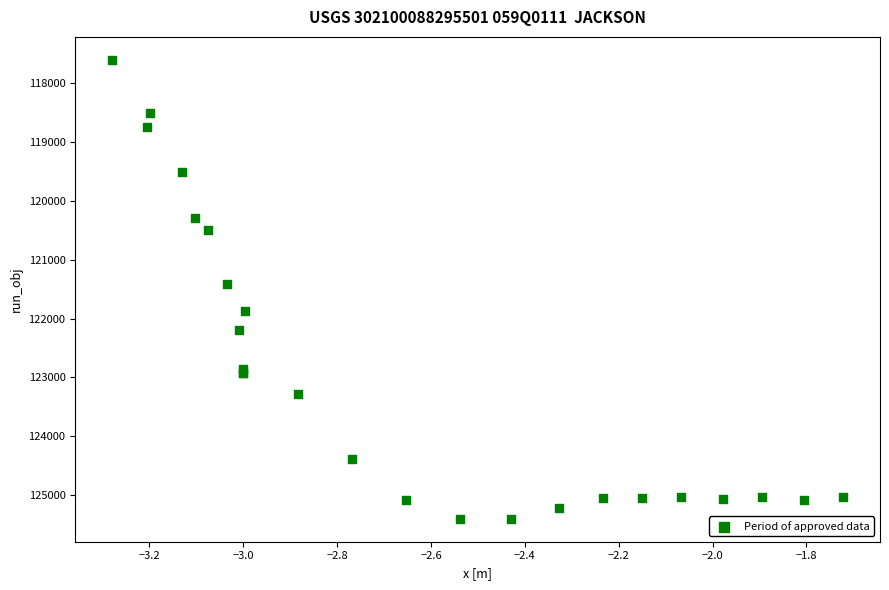

What Y value in the scatter plot is closest to 121500?

121406.7